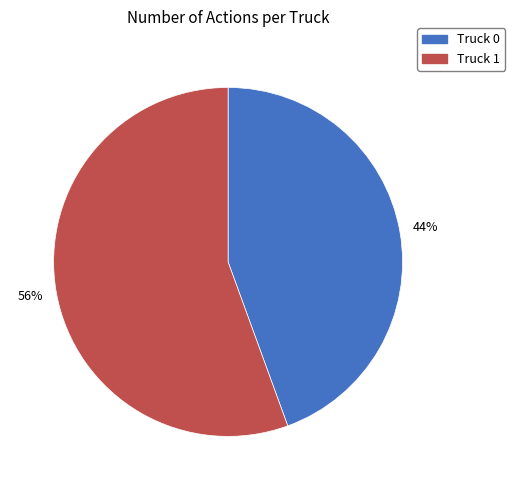

Which has a higher value, Truck 1 or Truck 0?

Truck 1